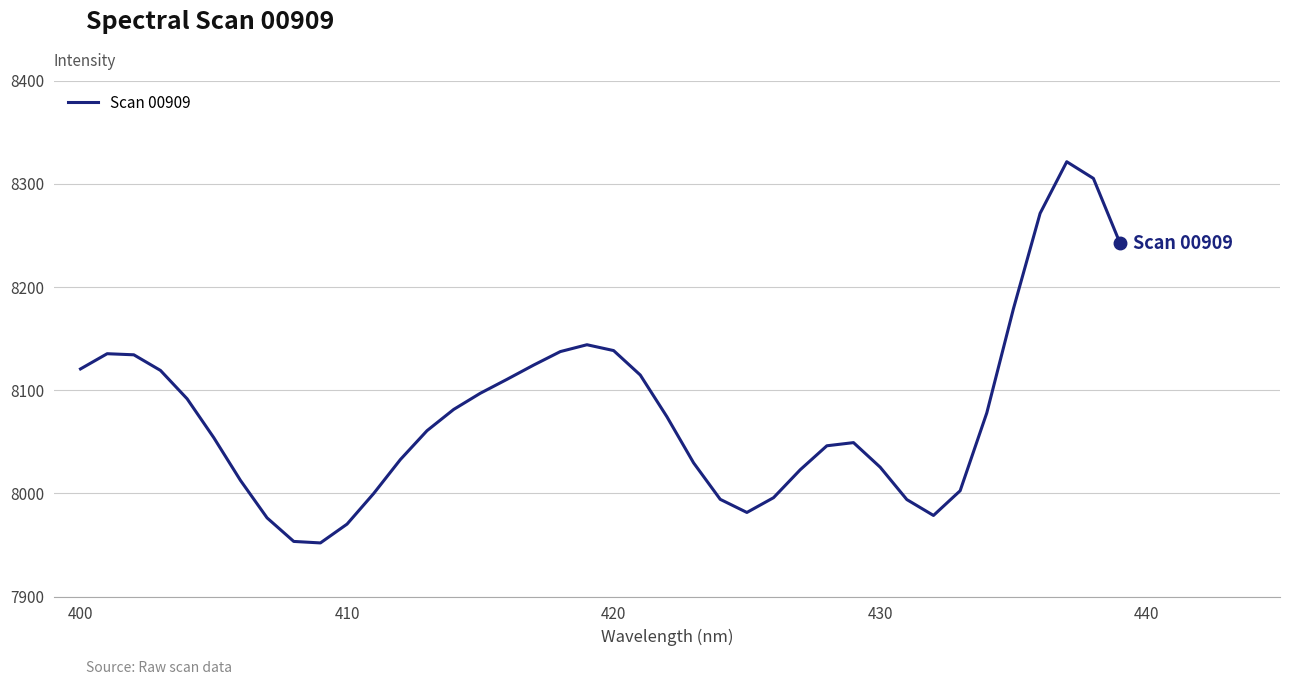

What is the greatest value displayed?

8321.5